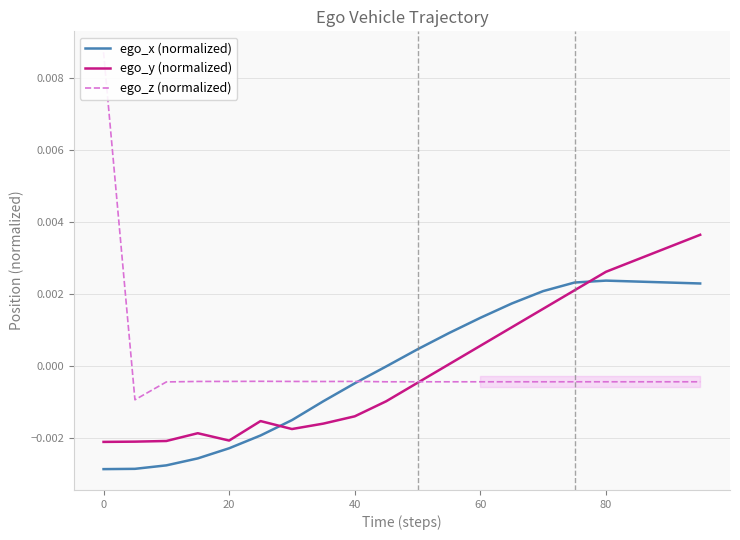

Which series ends up on top after the final intersection of ego_y (normalized) and ego_x (normalized)?

ego_y (normalized)